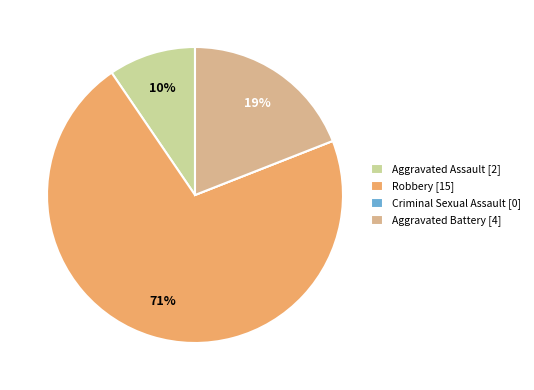

To the nearest percent, what is the difference between the largest and smallest slice percentages?

71%